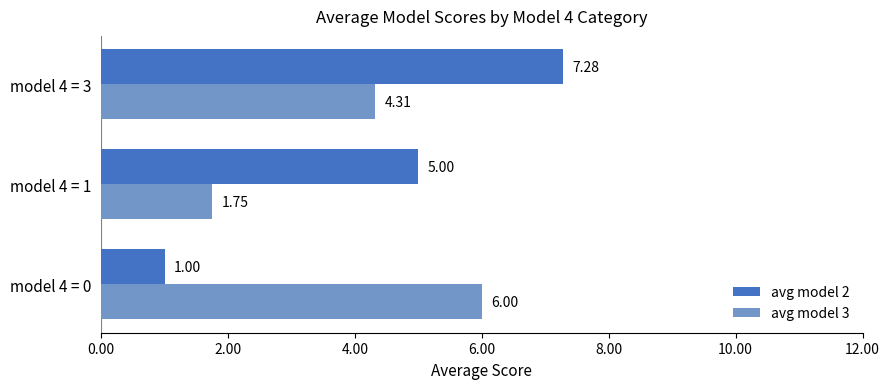

Rank the series by their average value, from lowest to highest.

avg model 3, avg model 2